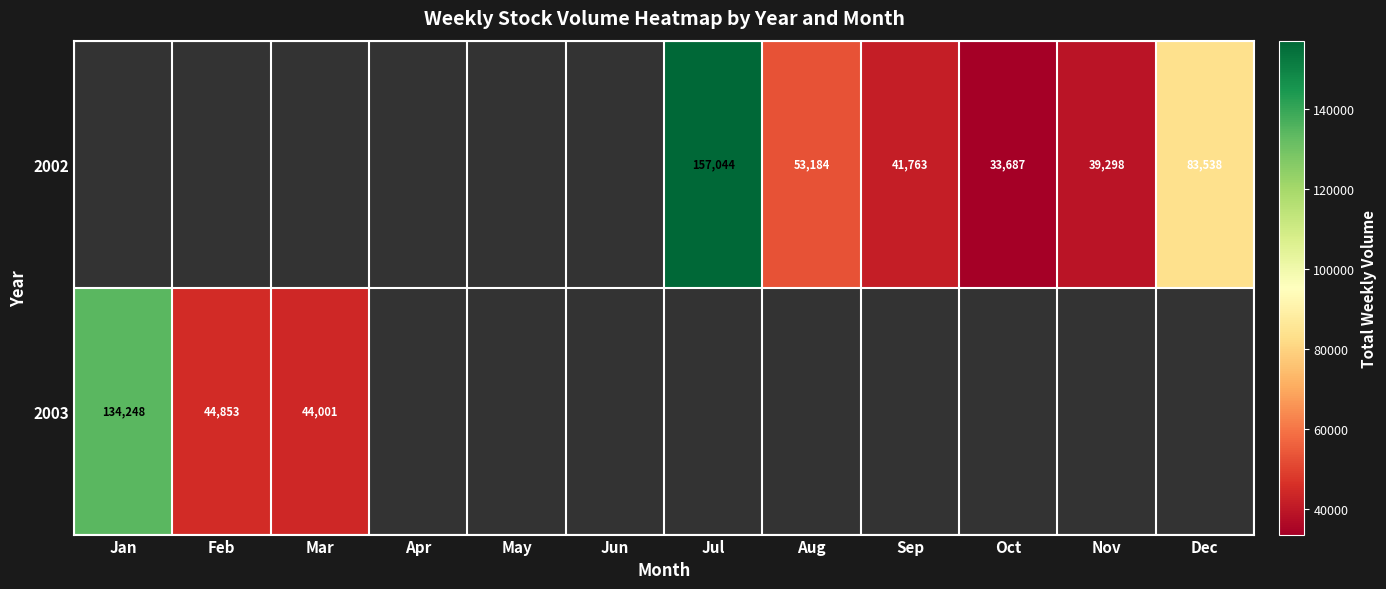

At which category does the chart reach its minimum across all series?

Oct